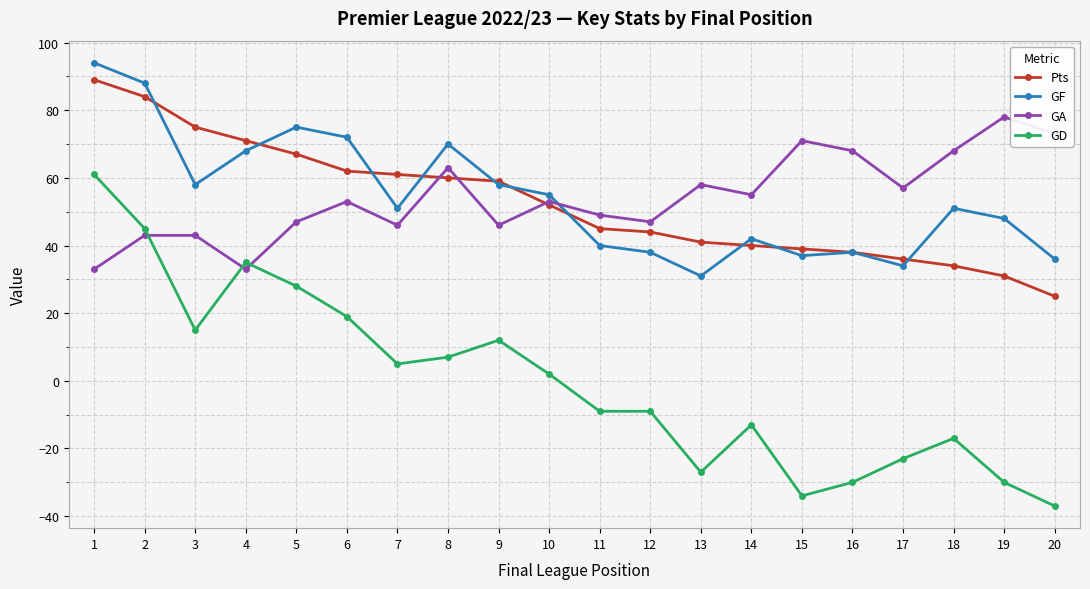

What are all the series names shown in the legend?

Pts, GF, GA, GD